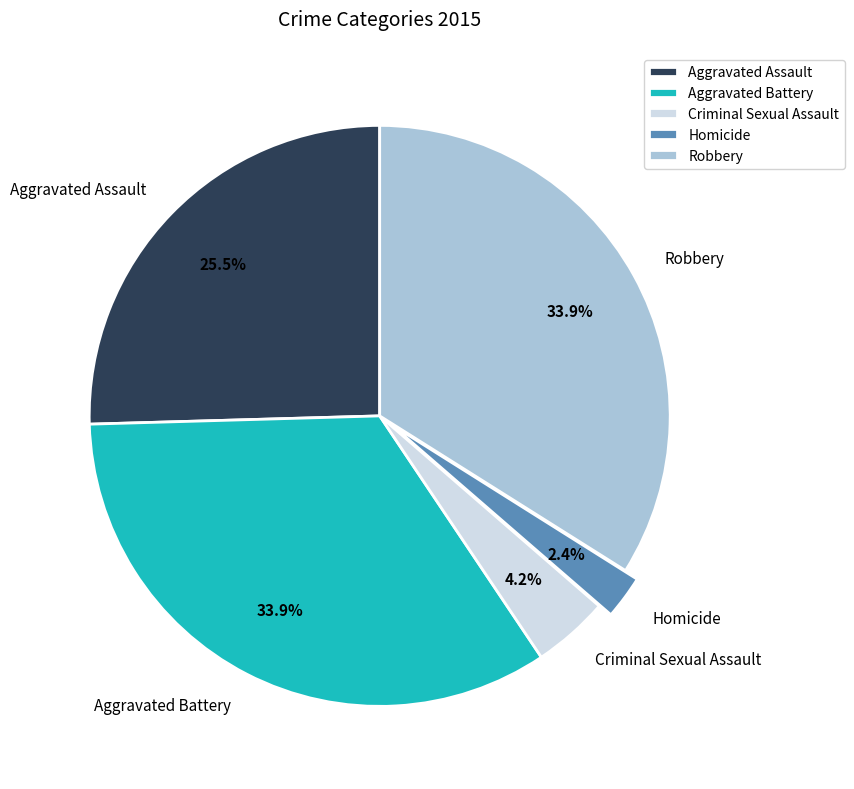

Does Criminal Sexual Assault account for over 50% of the chart?

No